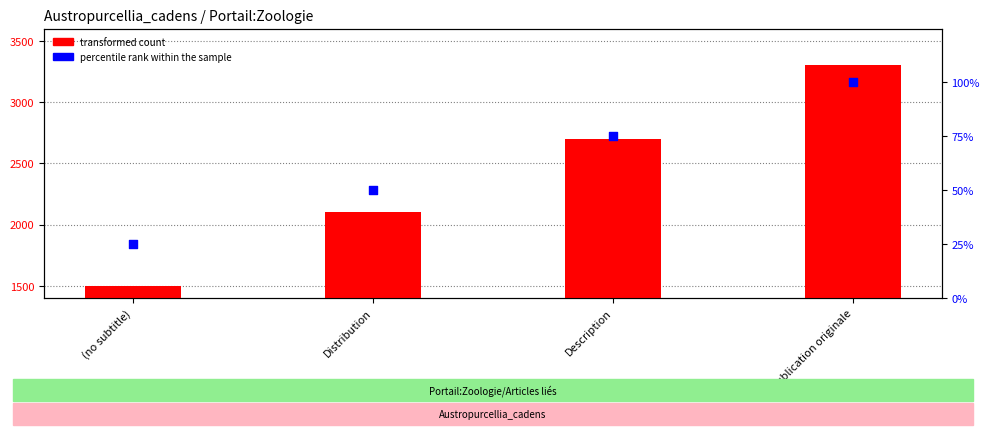

At how many categories does at least one series exceed 2578?

2